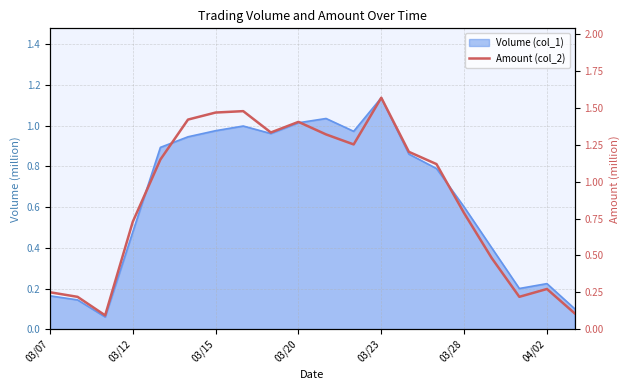

The value at 17 is 0.4. True or false?

False